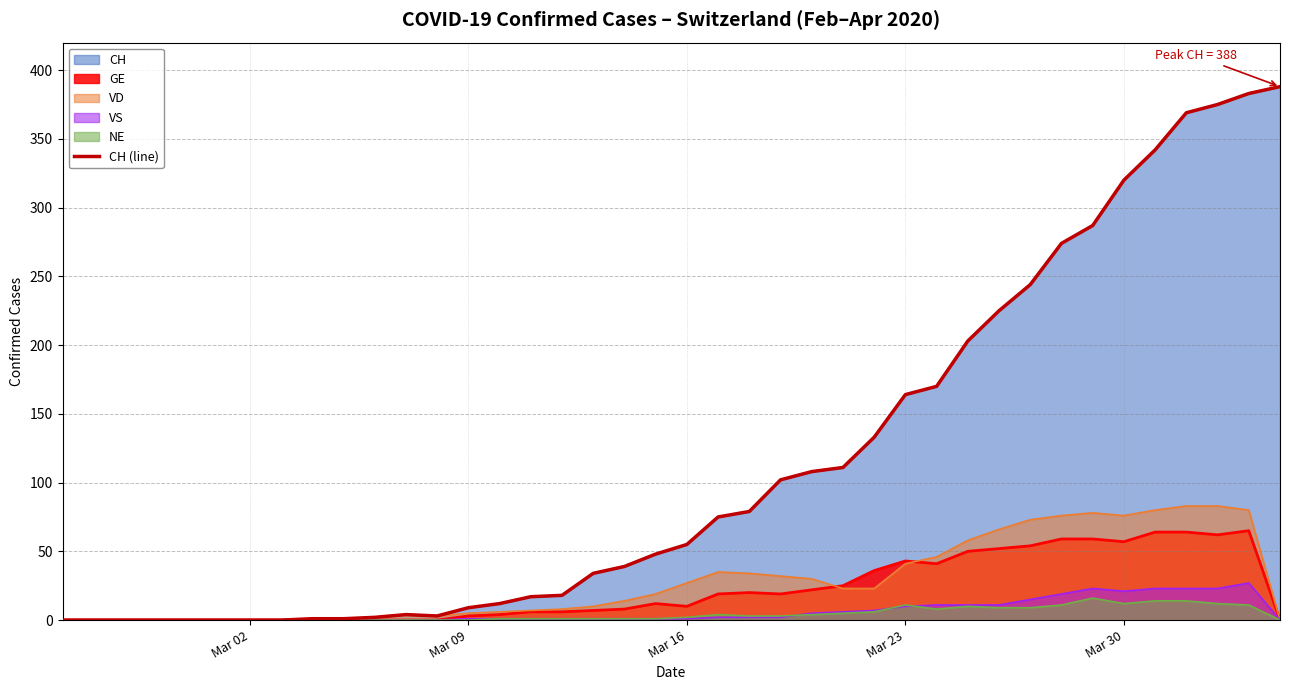

Reading left to right, list all the values displayed in this chart.

0	0	0	0	0	0	0	0	1	1	2	4	3	9	12	17	18	34	39	48	55	75	79	102	108	111	133	164	170	203	225	244	274	287	320	342	369	375	383	388